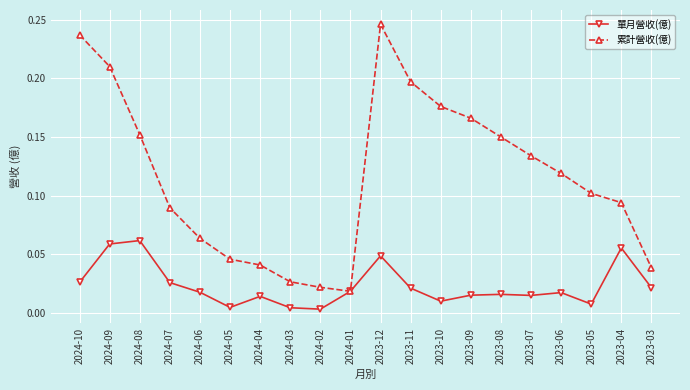

The value of 累計營收(億) at 2023-07 is 0.1. True or false?

True